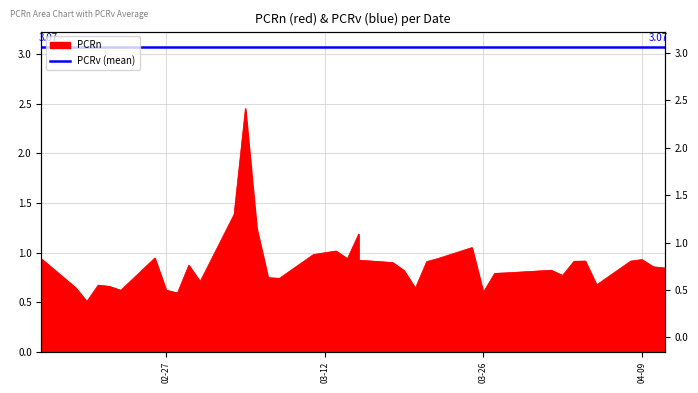

The value at 2024-03-08 is 1.3. True or false?

False